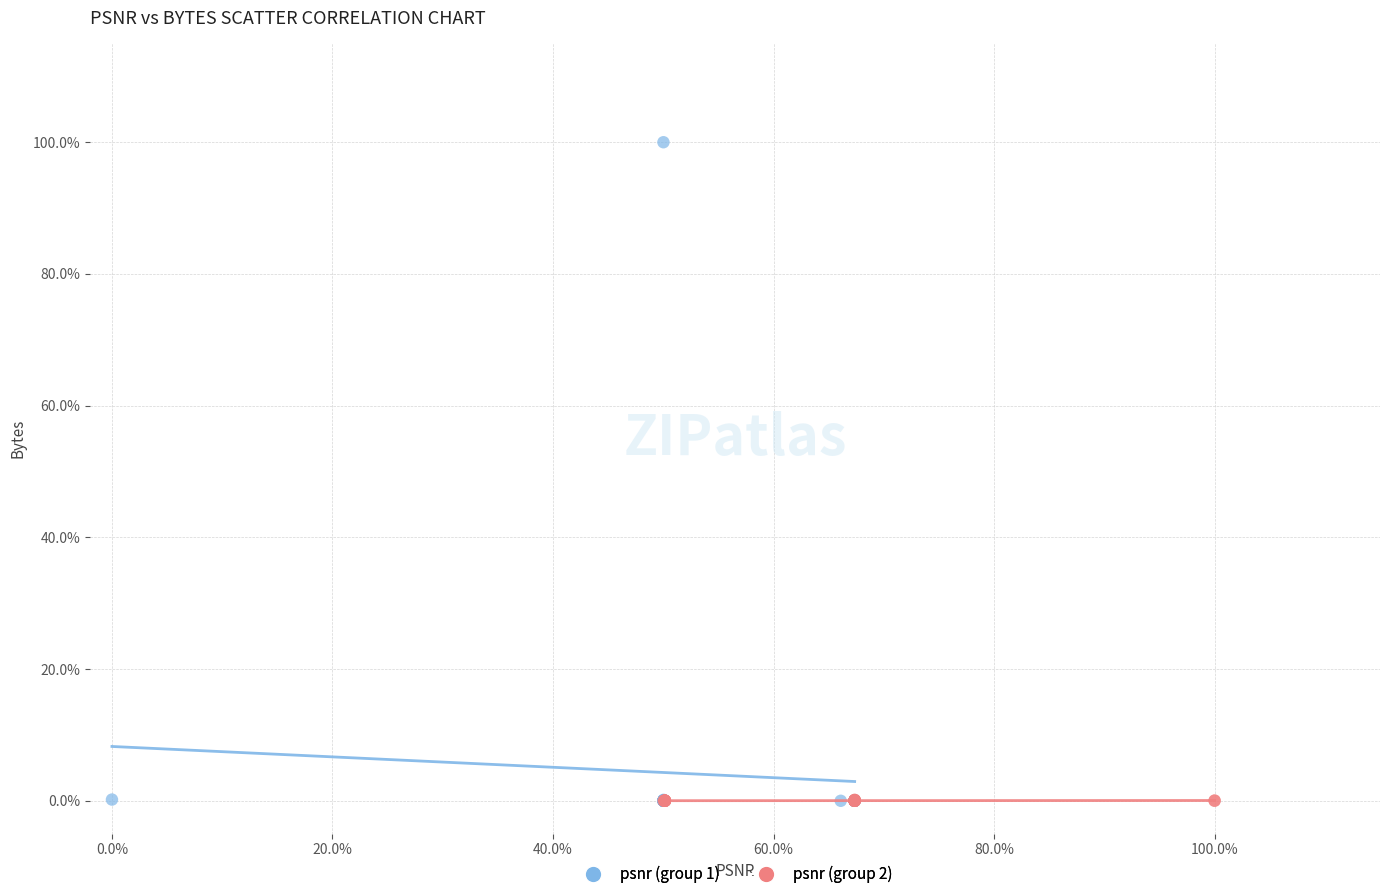

What are all the series names shown in the legend?

psnr (group 1), psnr (group 2)